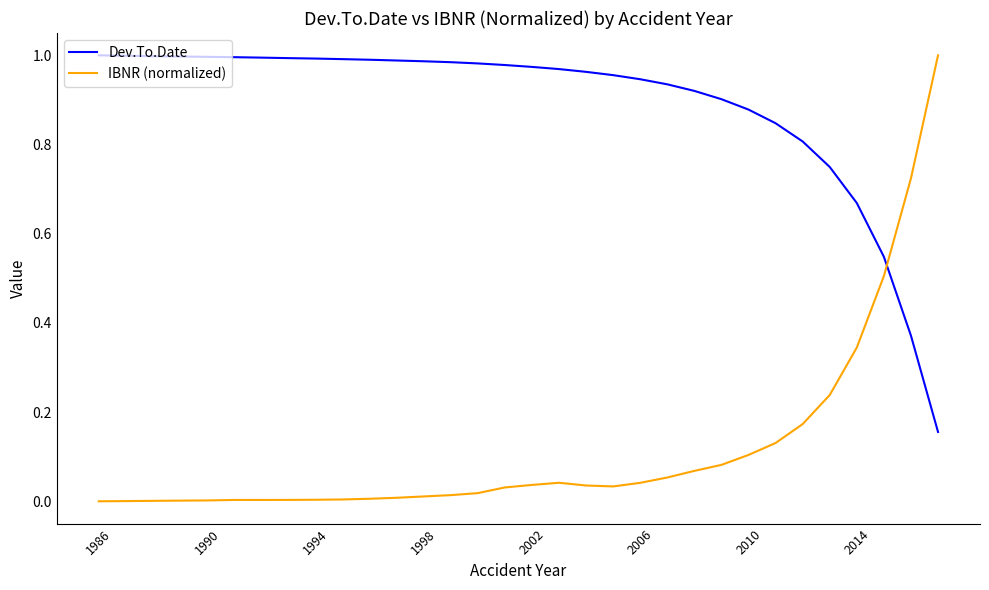

Which series has the largest range (max minus min)?

IBNR (normalized)